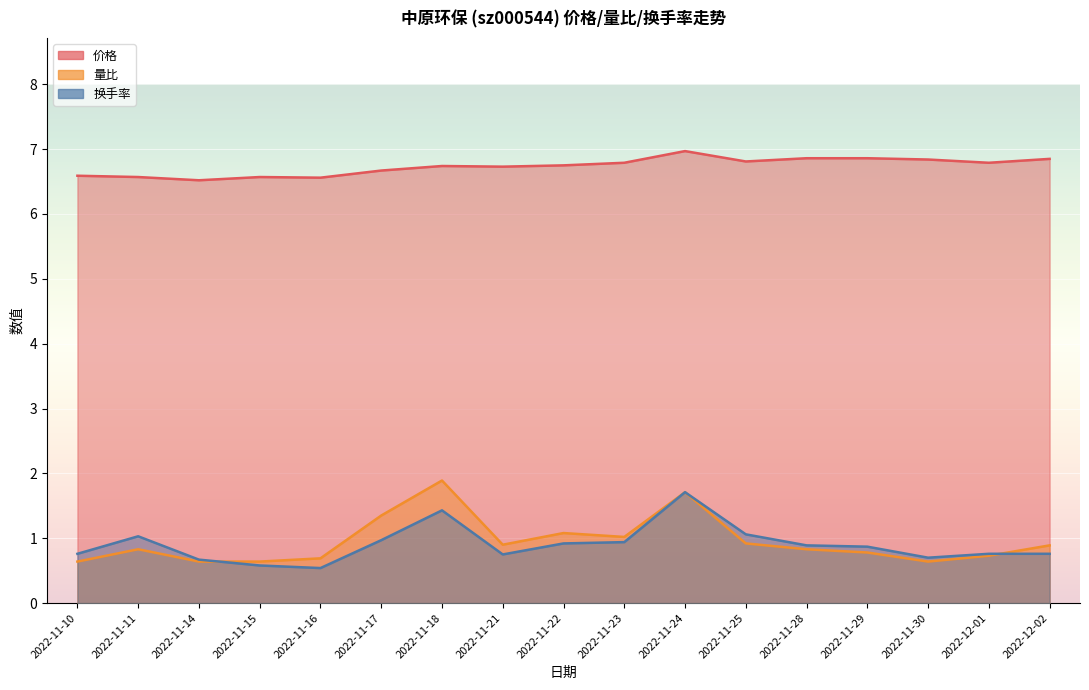

At how many categories does at least one series exceed 5?

17